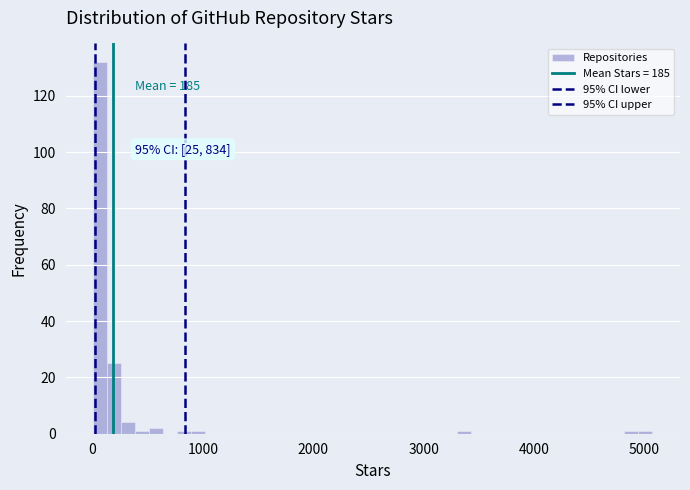

Read against the x-axis, roughly where is the centre of the tallest bar?

100